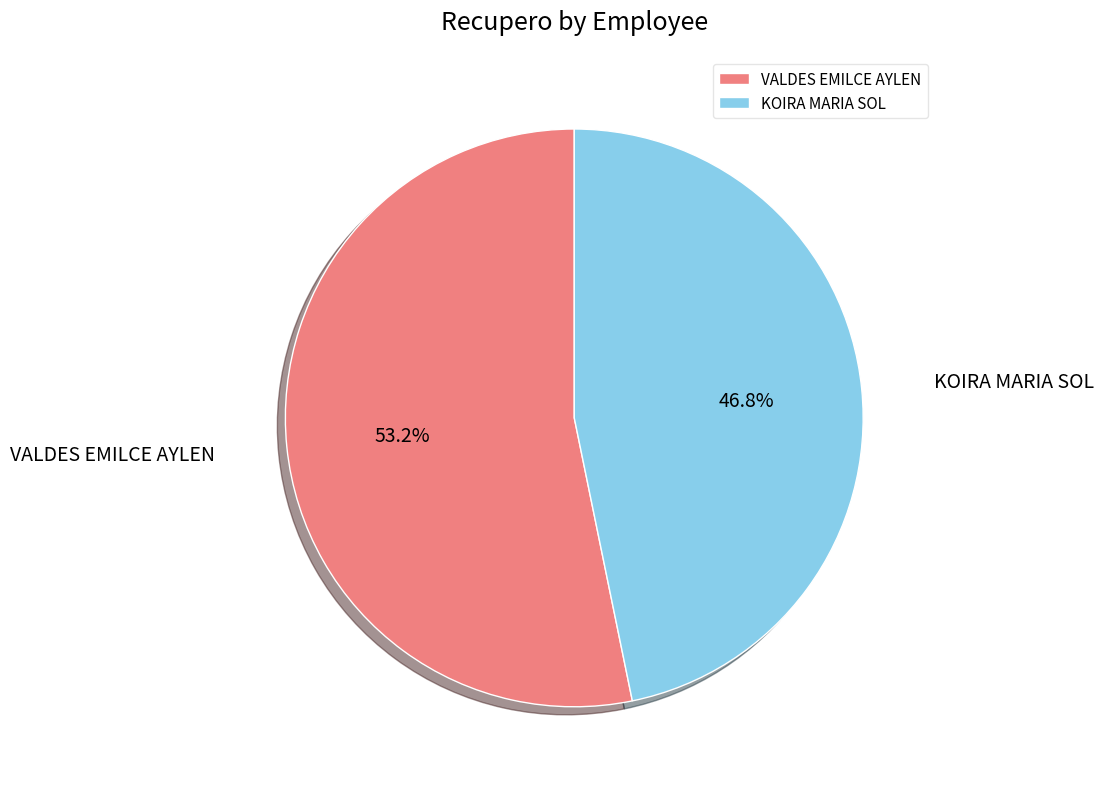

Which has a higher value, VALDES EMILCE AYLEN or KOIRA MARIA SOL?

VALDES EMILCE AYLEN